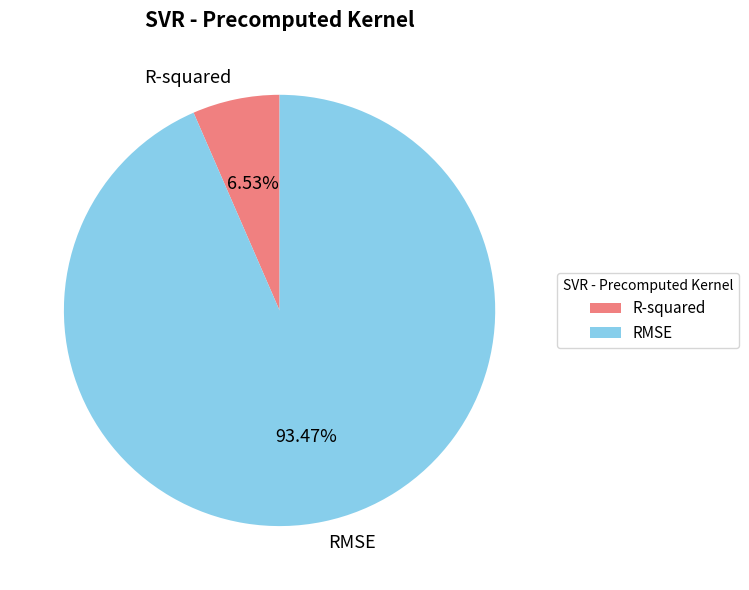

Which slice is the largest?

RMSE